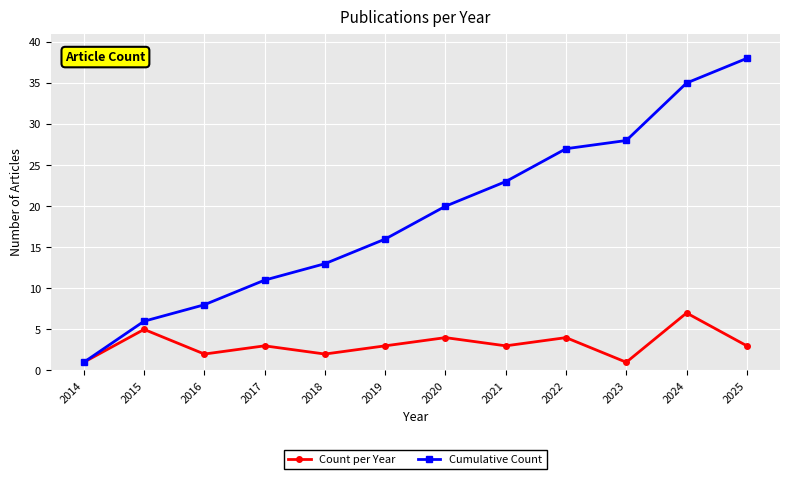

In Count per Year, how many points are higher than both neighbors (excluding endpoints)?

5